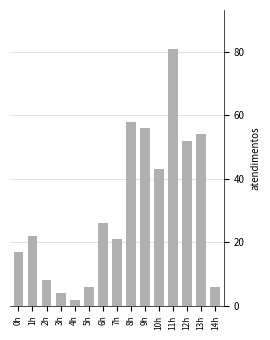

Which has a higher value, 10h or 12h?

12h